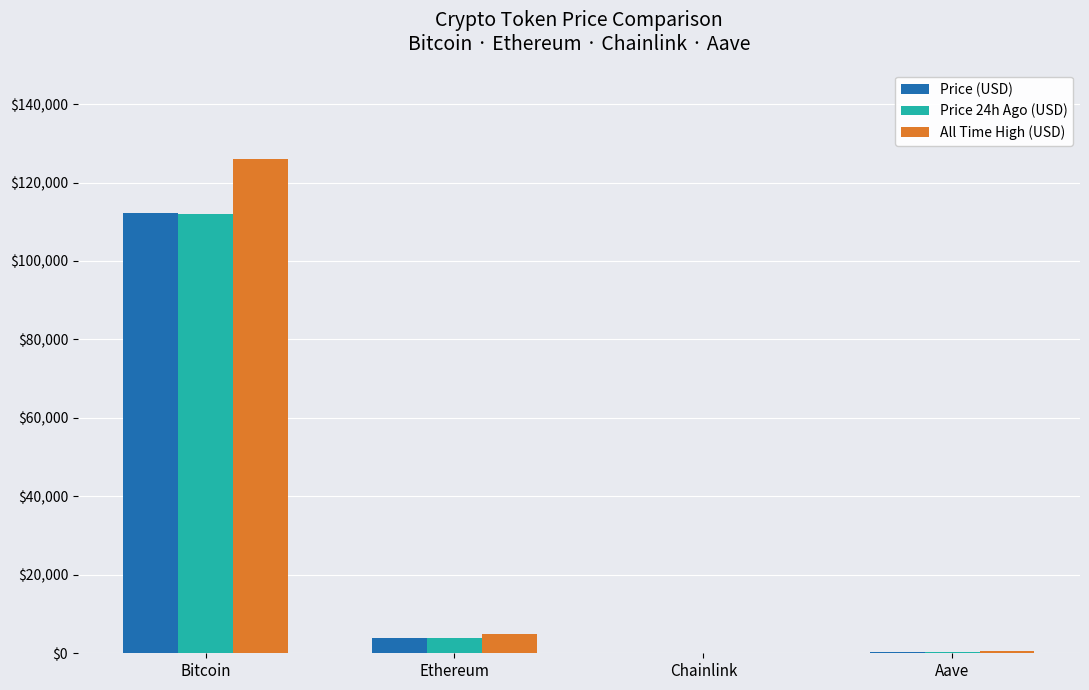

What is the approximate value of All Time High (USD) at Bitcoin?

126080.0